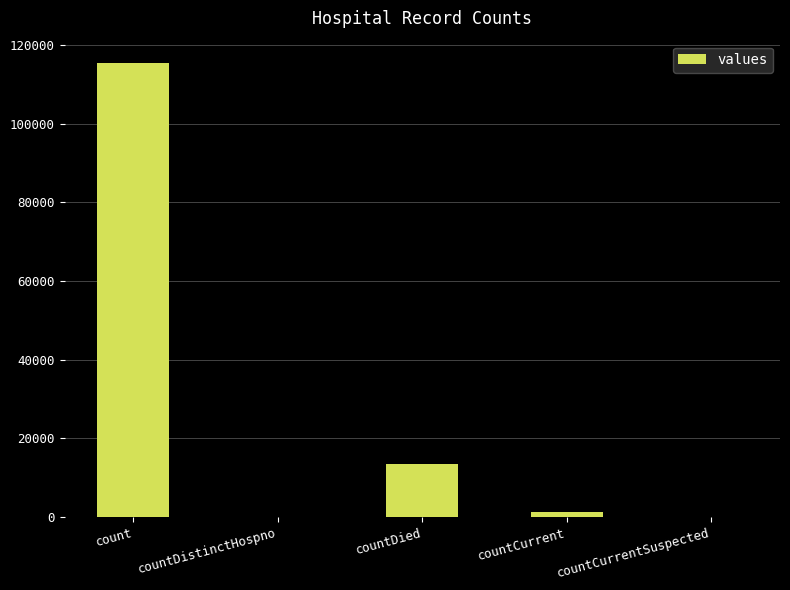

How many data points does each series have?

5